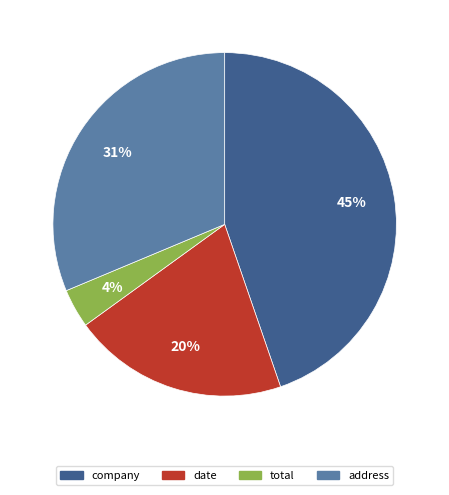

Is there any slice that represents more than half of the pie?

No